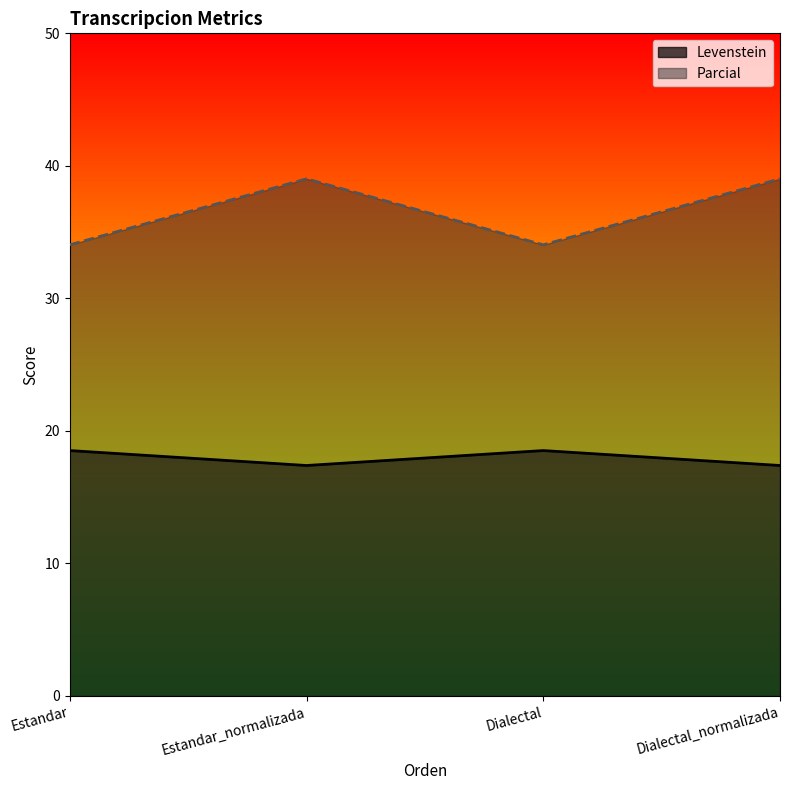

In Parcial, how many points are lower than both neighbors (excluding endpoints)?

1